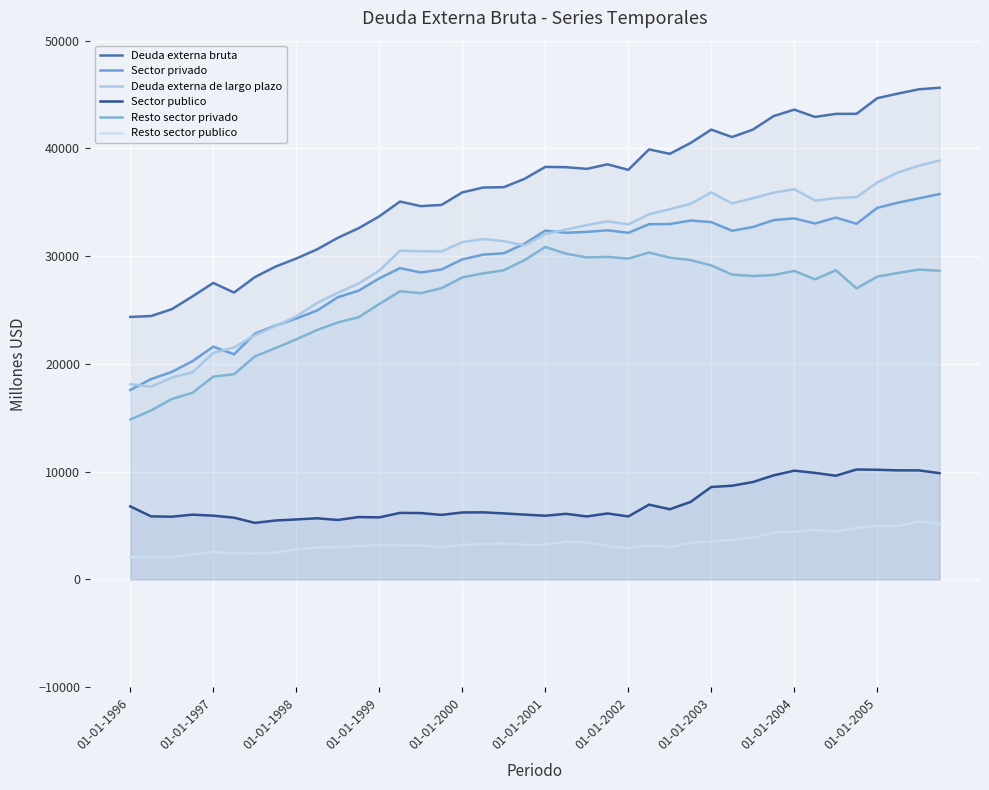

How many data points in Sector publico are above 6161?

19